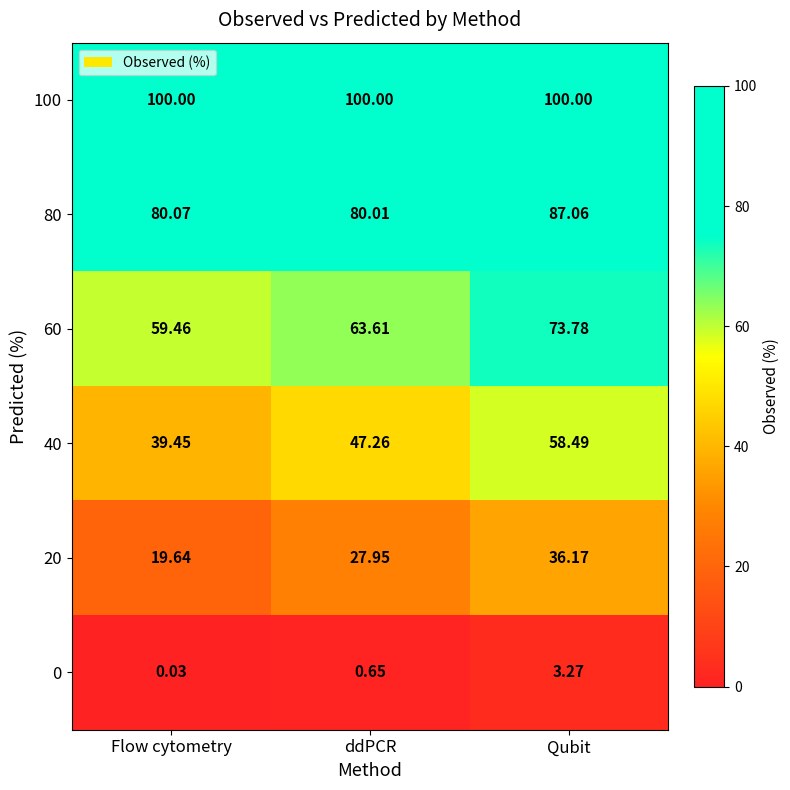

Where is 80 nearest to the value 83?

Flow cytometry